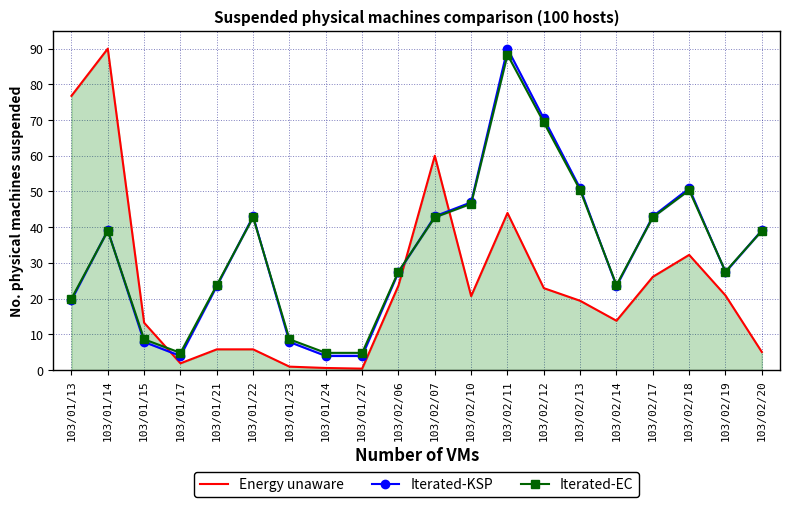

What position from the left is 103/01/23?

7